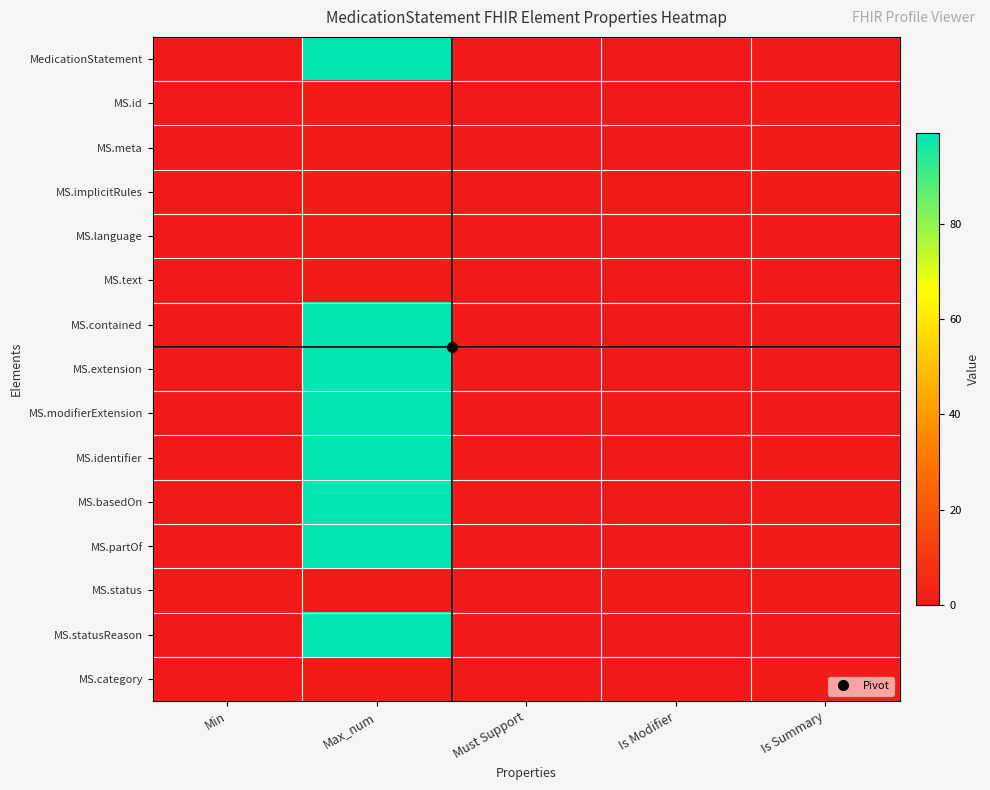

What is the greatest value displayed?

99